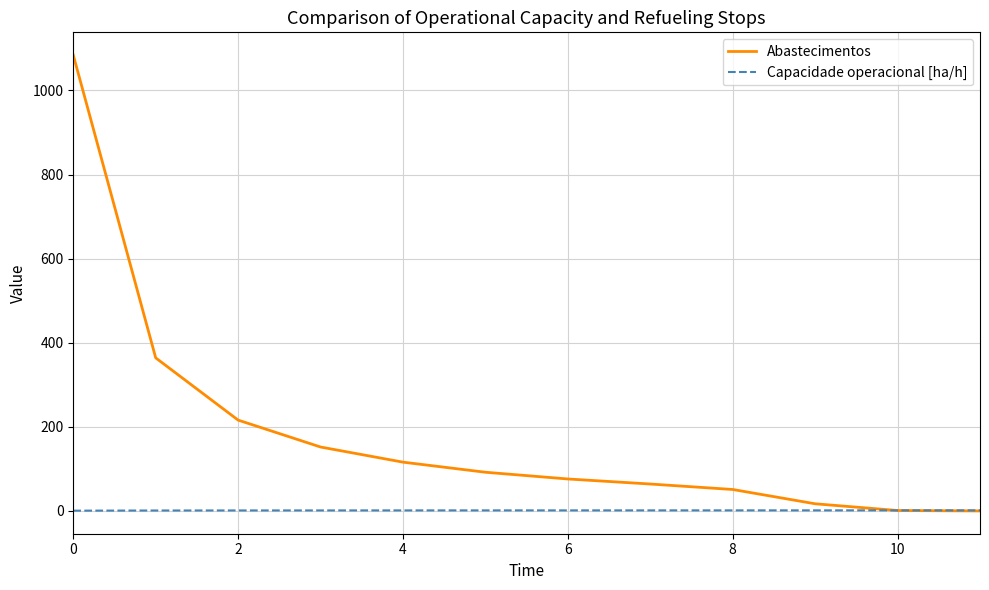

Which series has the largest total across all categories?

Abastecimentos